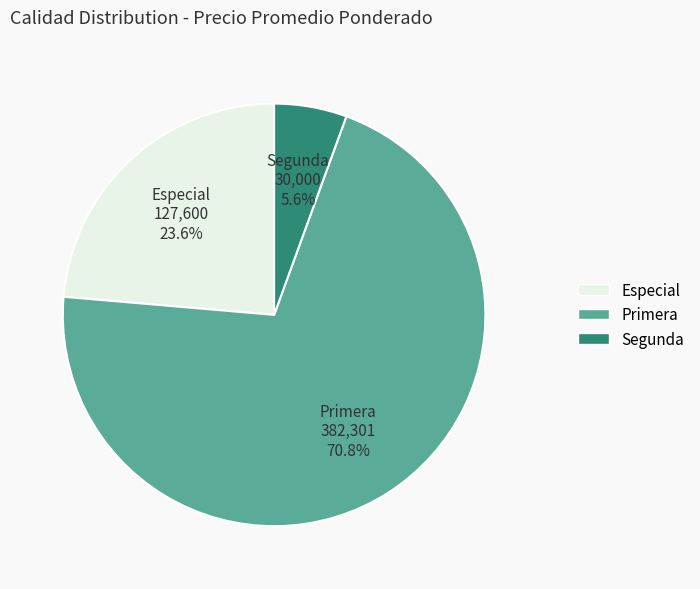

Is Primera the majority of the pie?

Yes